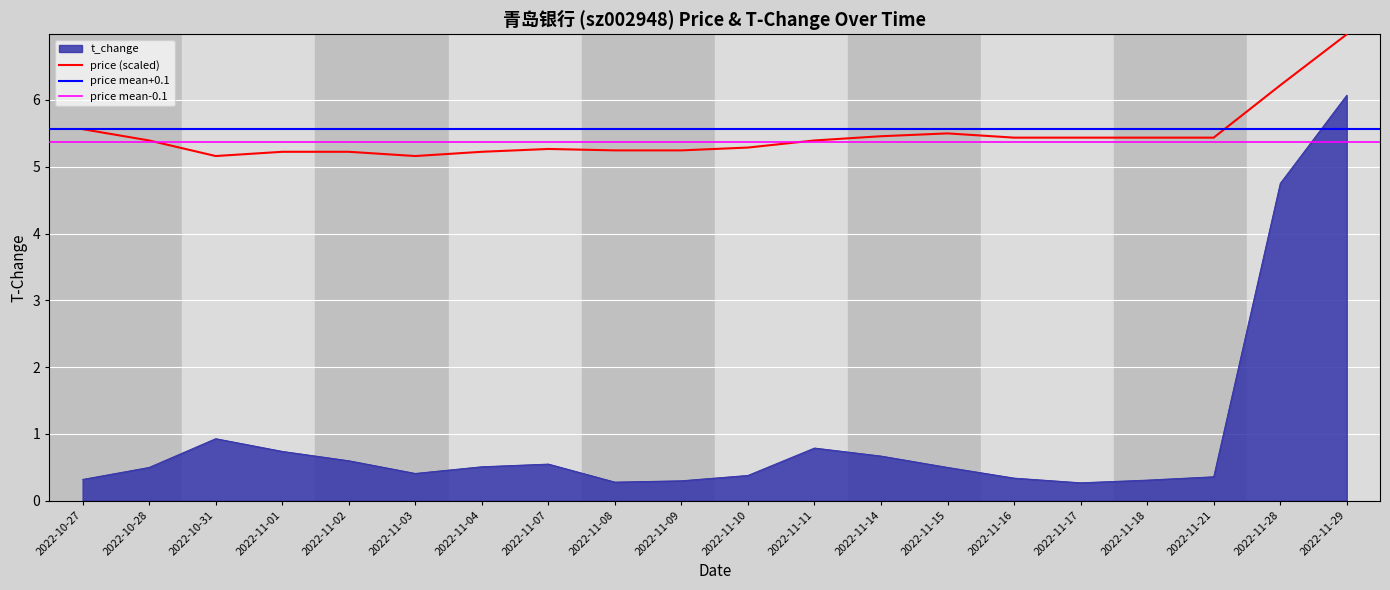

Is the value of t_change at 2022-10-28 greater than the value of price (scaled) at 2022-11-21?

No